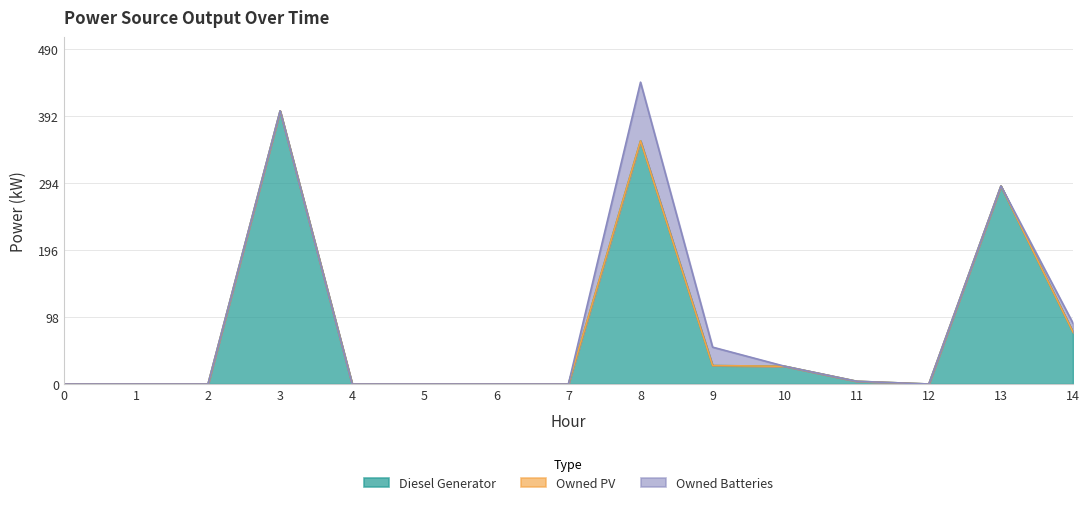

True or false: Owned Batteries and Owned PV cross at least once.

False